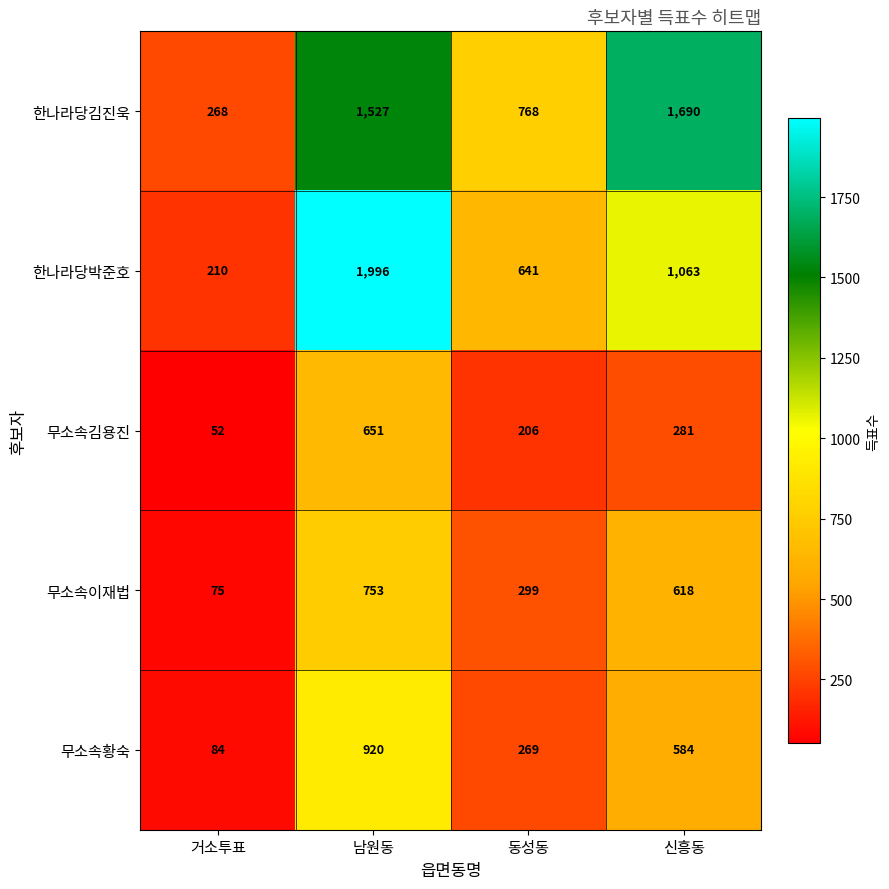

The 한나라당박준호 series shows 870 at 동성동. True or false?

False